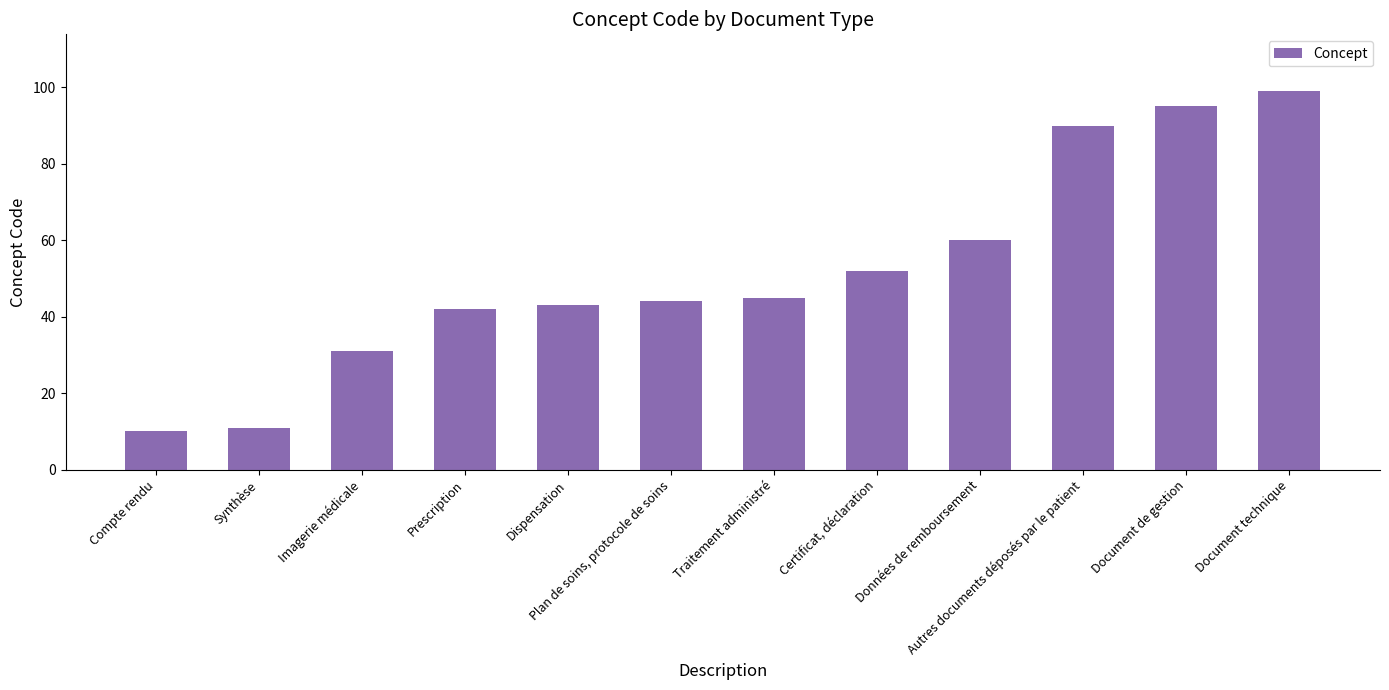

At which label is the value closest to 54?

Certificat, déclaration